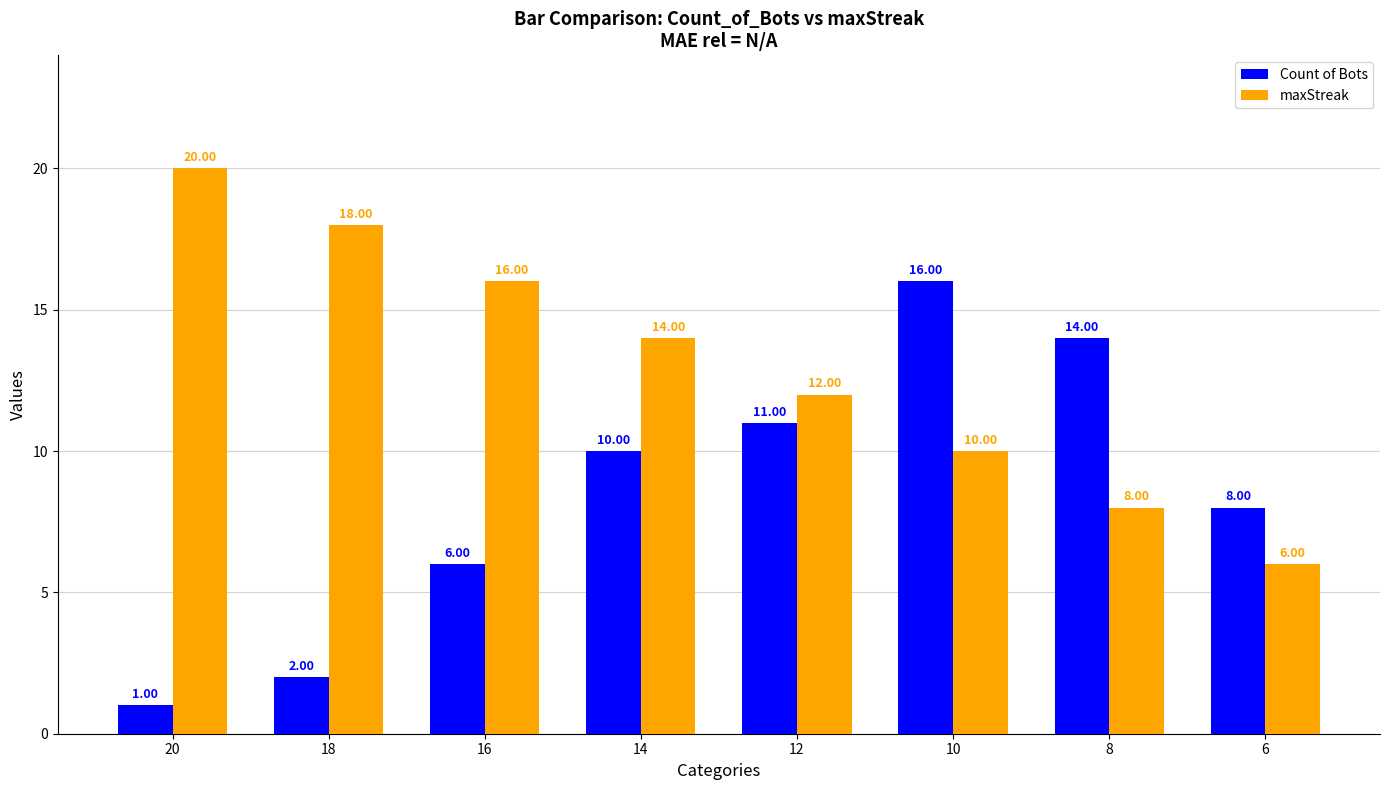

Reading left to right, what are all the values shown in this chart?

Count of Bots: 20=1	18=2	16=6	14=10	12=11	10=16	8=14	6=8
maxStreak: 20=20	18=18	16=16	14=14	12=12	10=10	8=8	6=6